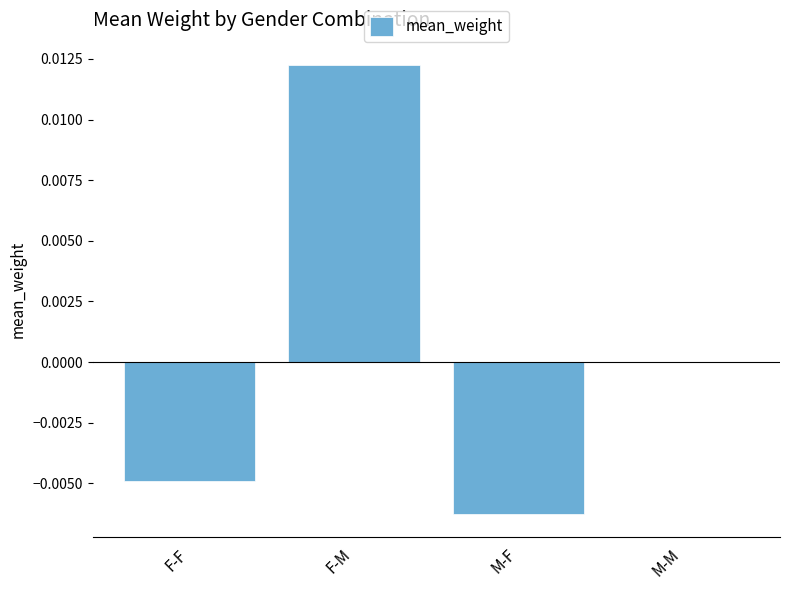

Between F-M and M-F, which is larger?

F-M